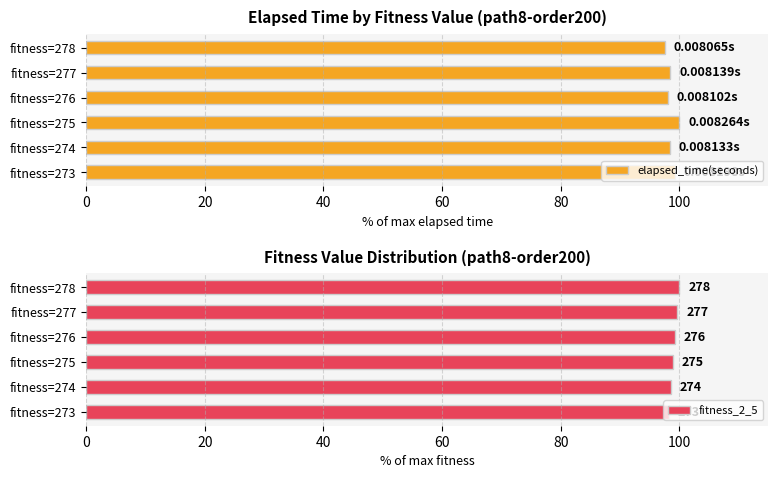

What is the lowest value of the elapsed_time(seconds) series?

97.6